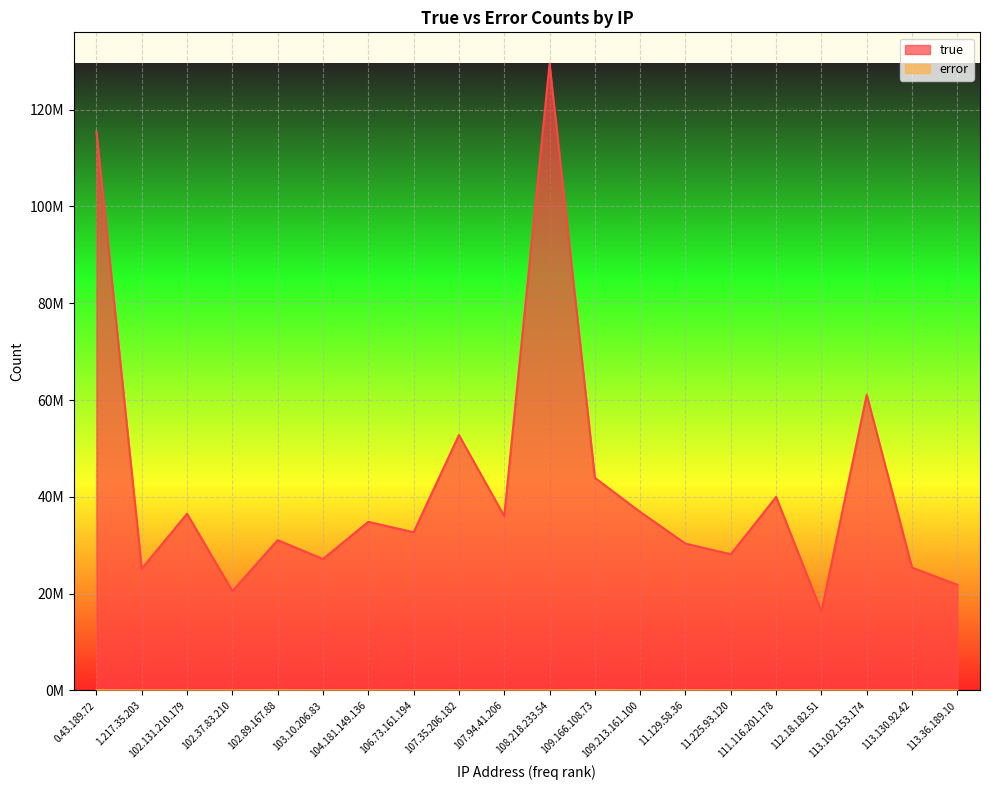

Between 104.181.149.136 and 113.130.92.42, which series saw the biggest shift?

true